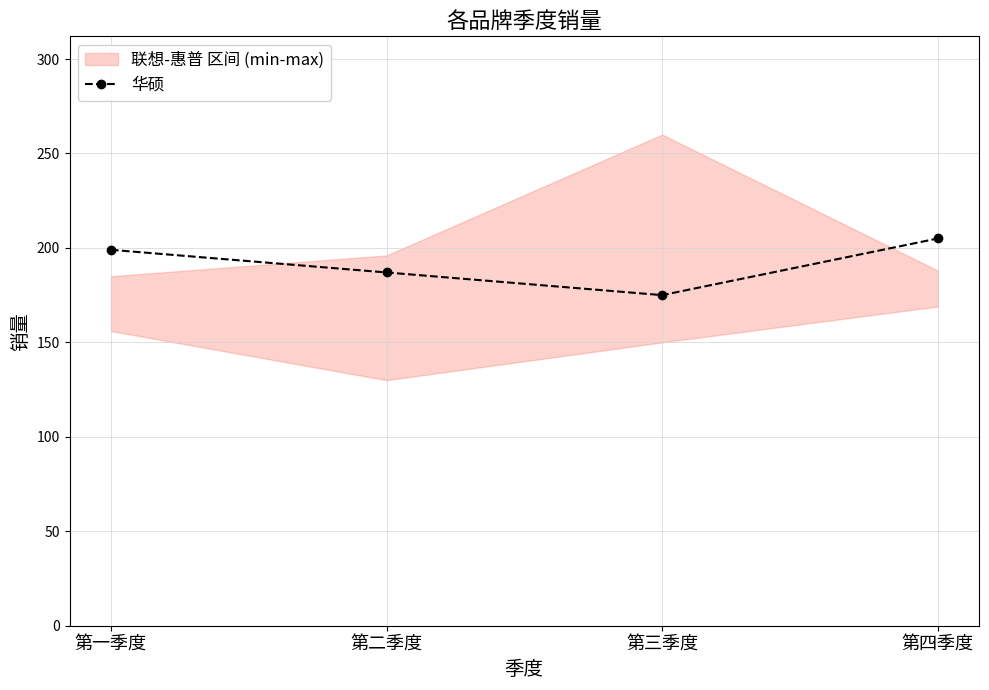

The chart shows a value of 187 at 第二季度. True or false?

True